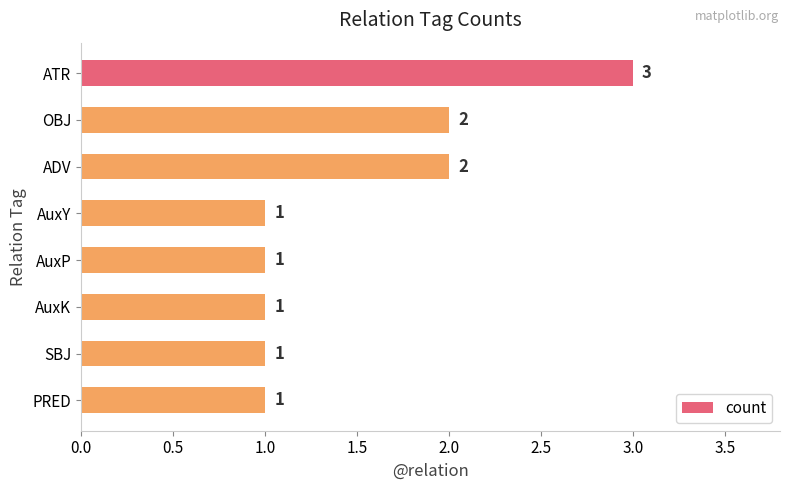

How many data points are above 1?

3